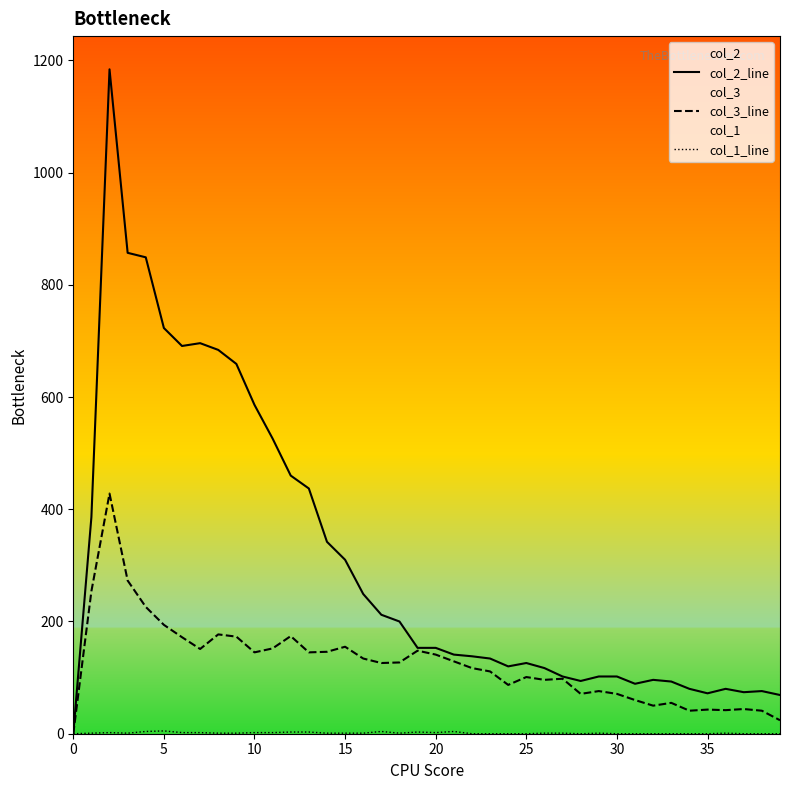

Which series has the largest total across all categories?

col_2_line